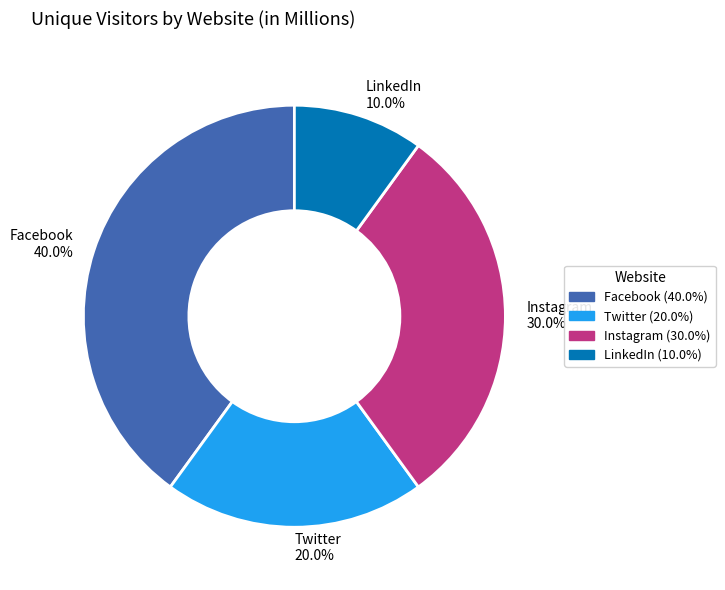

Is there a majority slice in this chart?

No